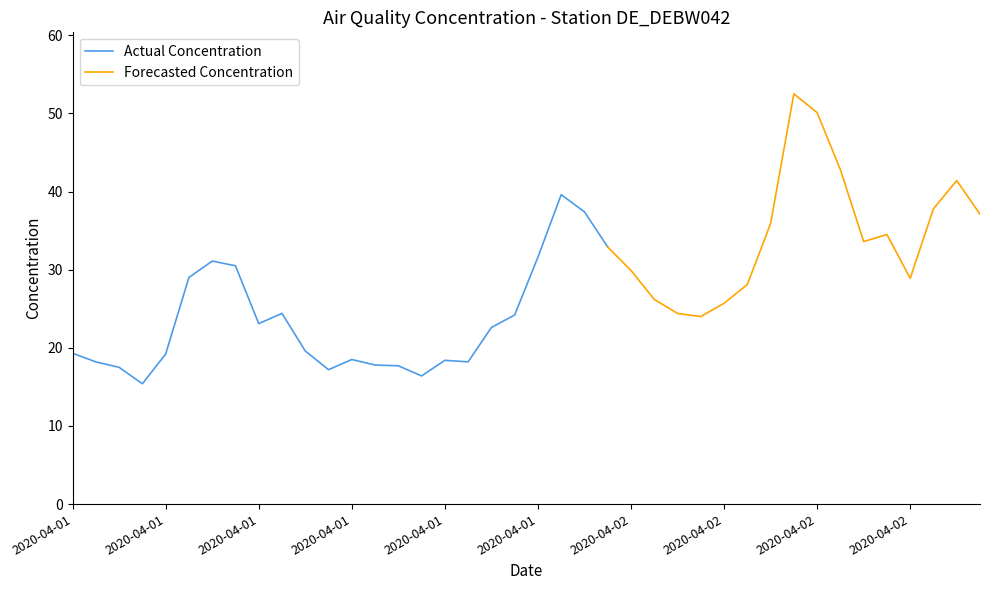

How many interior local peaks (higher than both neighbors) does the data have?

8